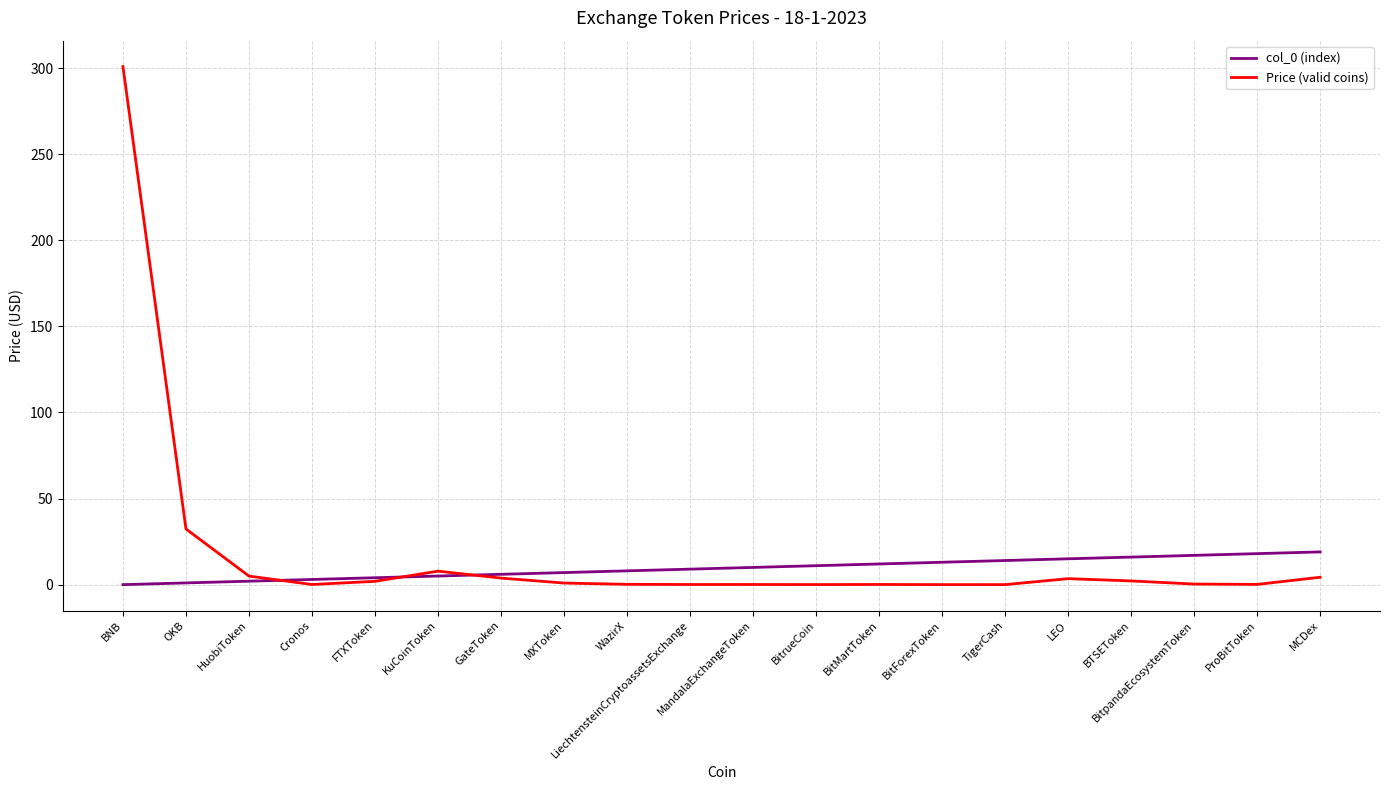

What is the highest value of the col_0 (index) series?

19.0